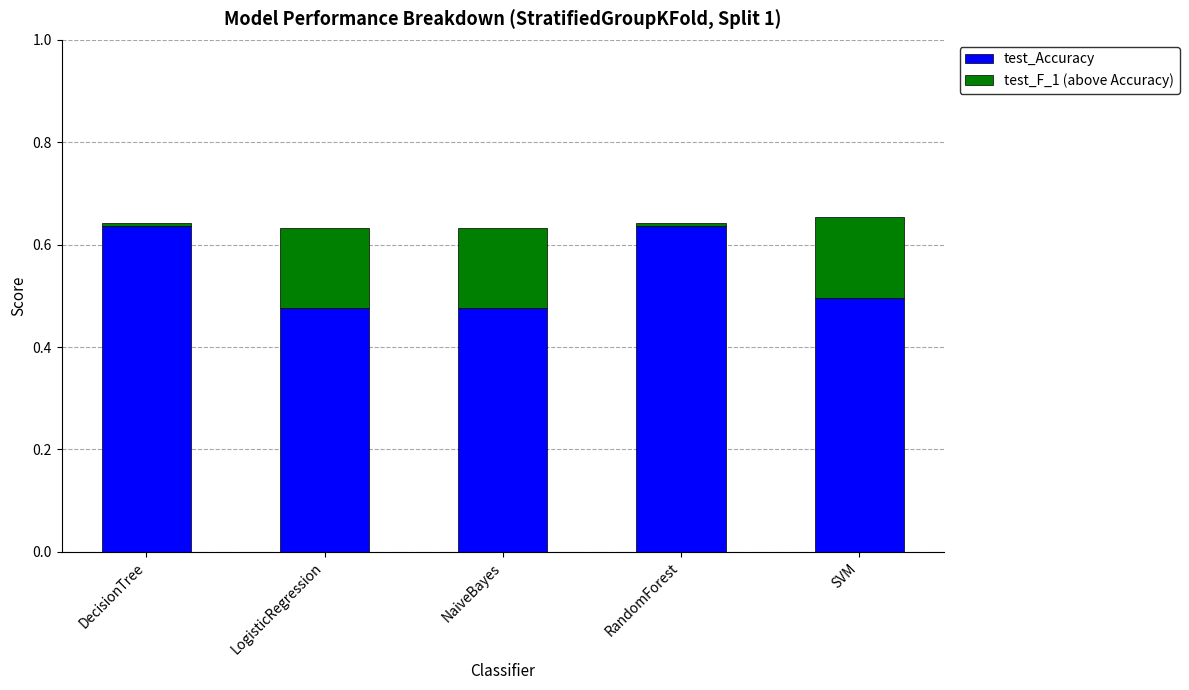

True or false: test_Accuracy has a value of 0.5 at LogisticRegression.

True